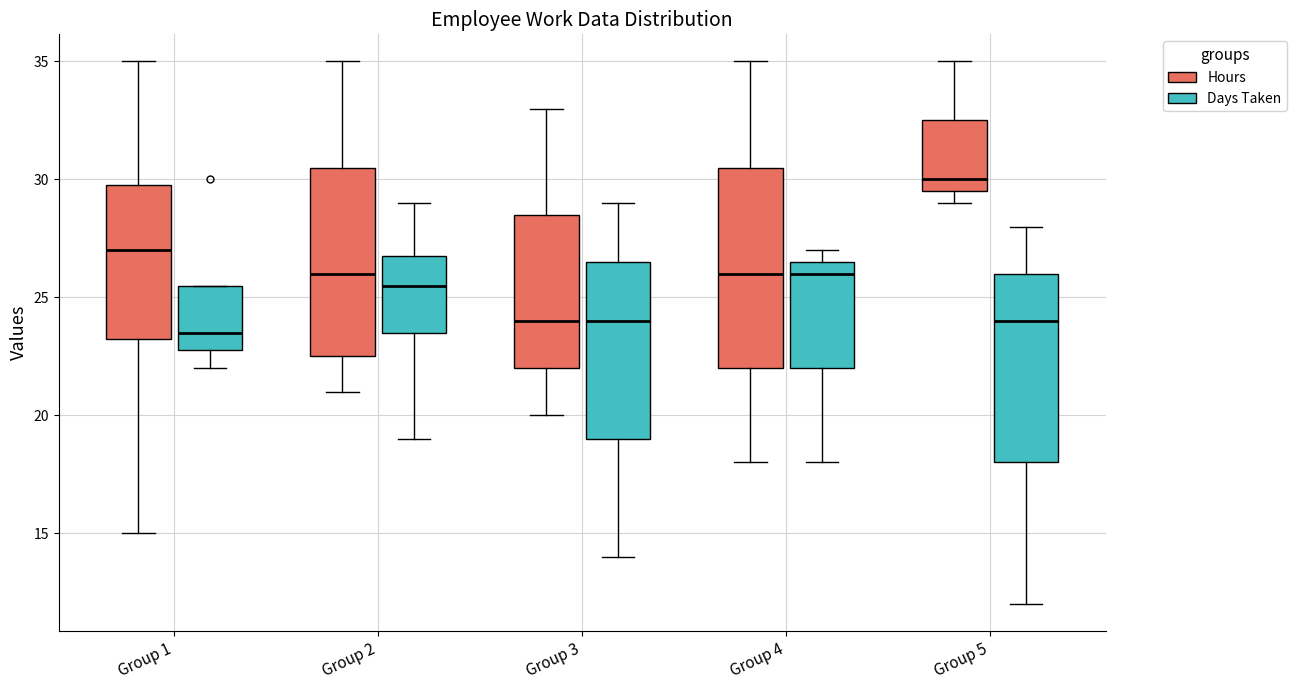

Which box has the lowest median line?

Group 1 (Days Taken)